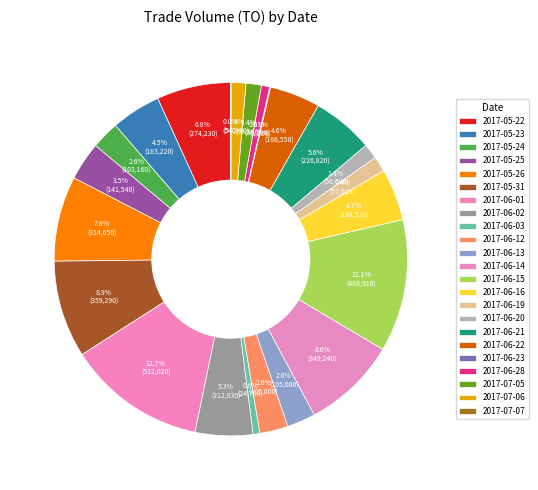

Does 2017-05-31 account for over 50% of the chart?

No